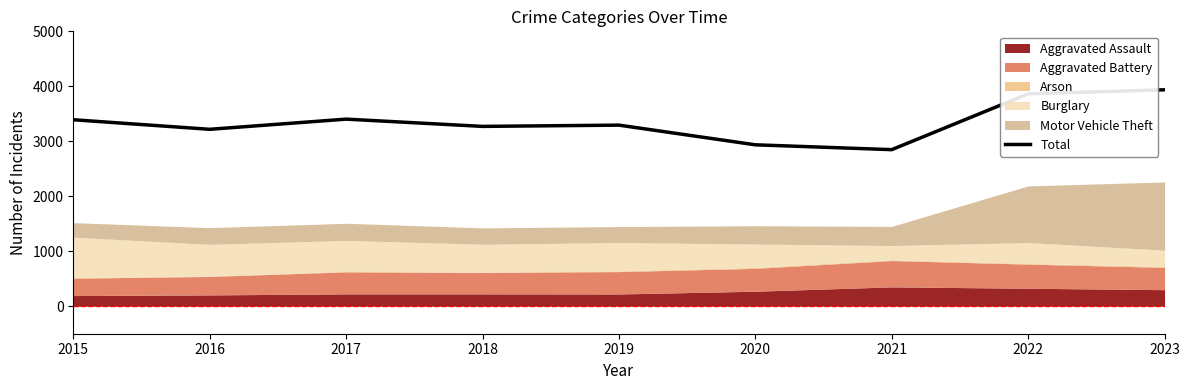

Reading left to right, list all the values displayed in this chart.

3392	3218	3403	3271	3294	2936	2848	3863	3937